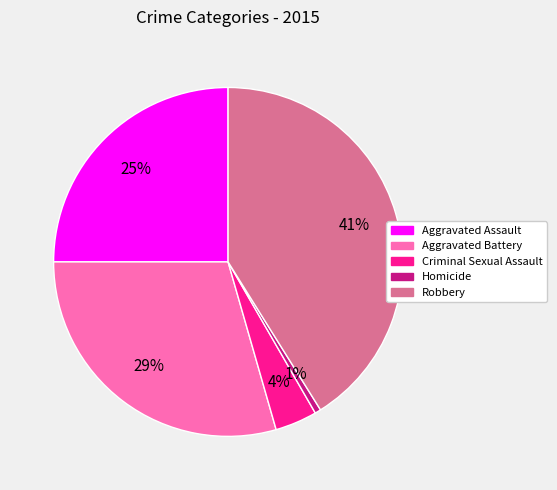

To the nearest percent, what is the combined percentage of Robbery and Aggravated Assault?

66%